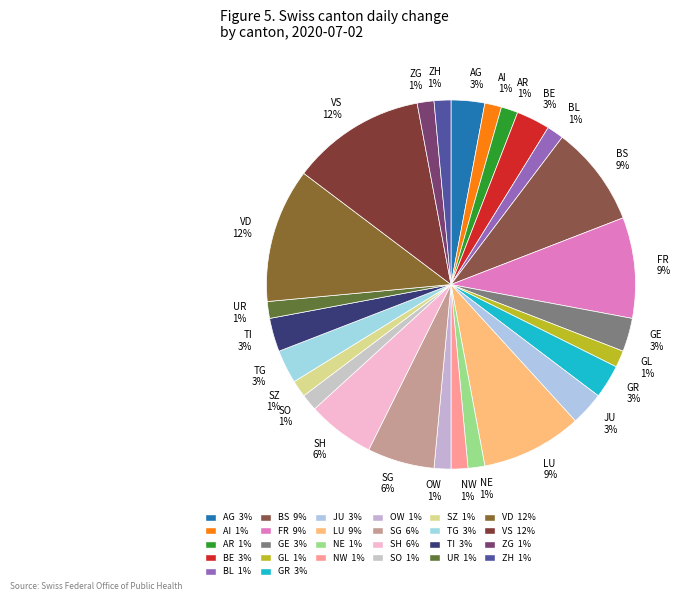

Approximately how many times larger is the value at SG 6% compared to JU 3%?

2.0